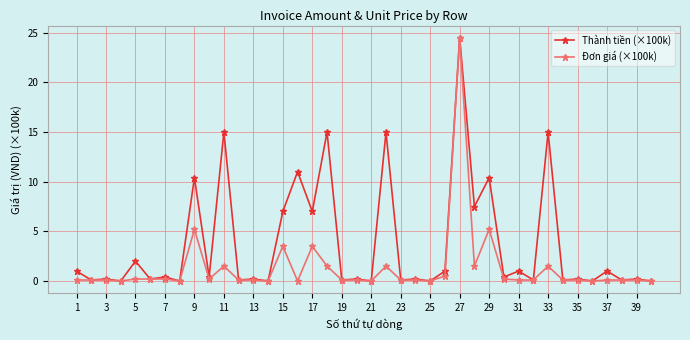

Which series has the largest total across all categories?

Thành tiền (×100k)